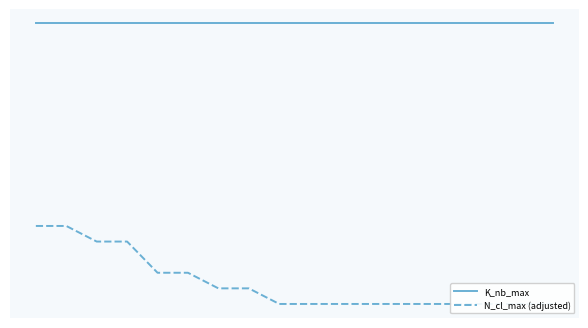

Which series has the widest spread of values?

N_cl_max (adjusted)